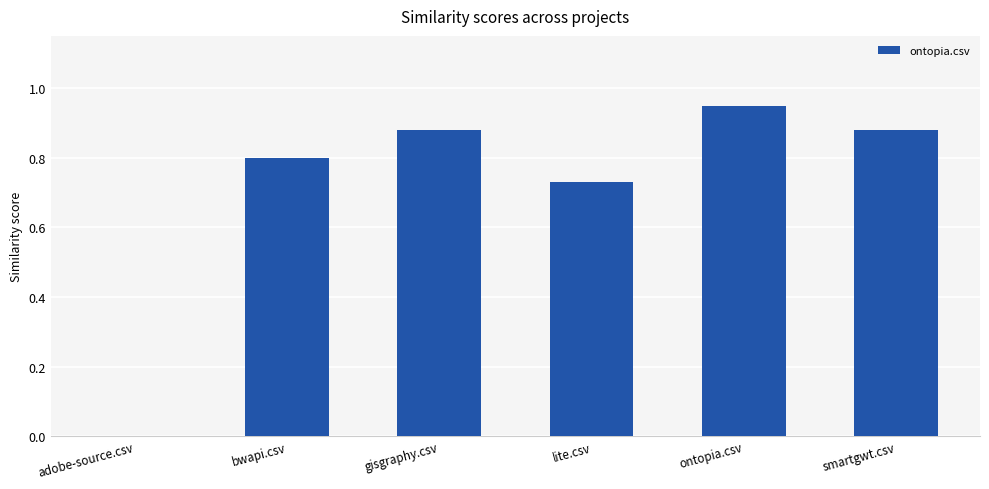

Which has a higher value, ontopia.csv or smartgwt.csv?

ontopia.csv